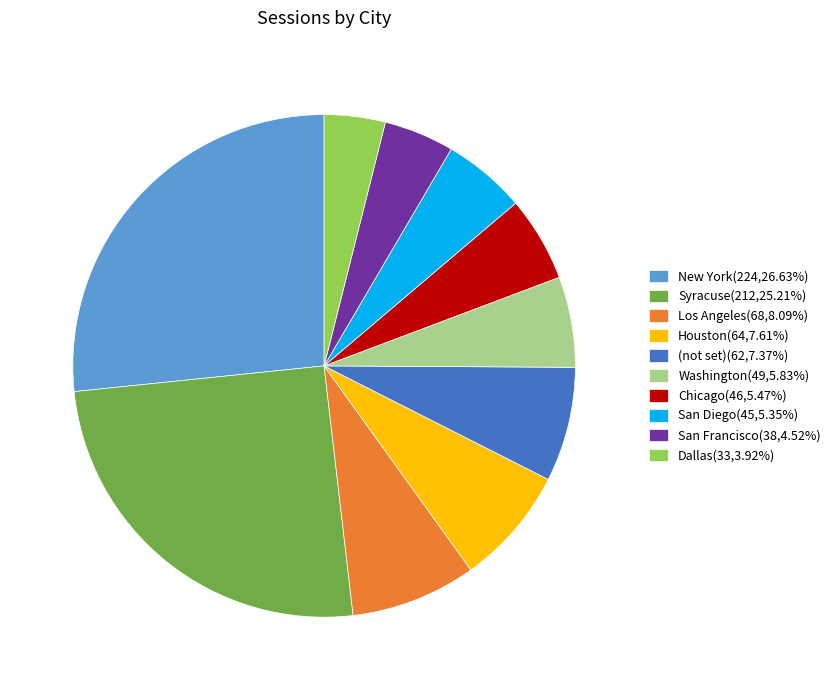

Is the sum of New York(224,26.63%) and Washington(49,5.83%) greater than half?

No